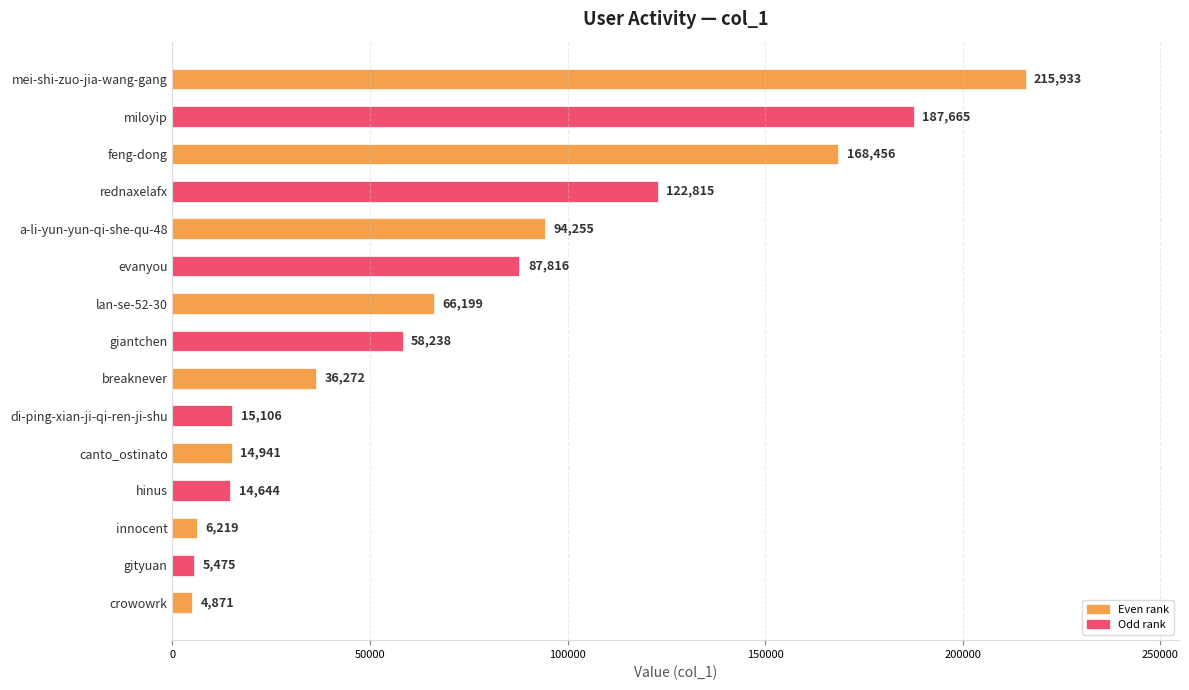

Reading top to bottom, list all the values displayed in this chart.

215933	187665	168456	122815	94255	87816	66199	58238	36272	15106	14941	14644	6219	5475	4871